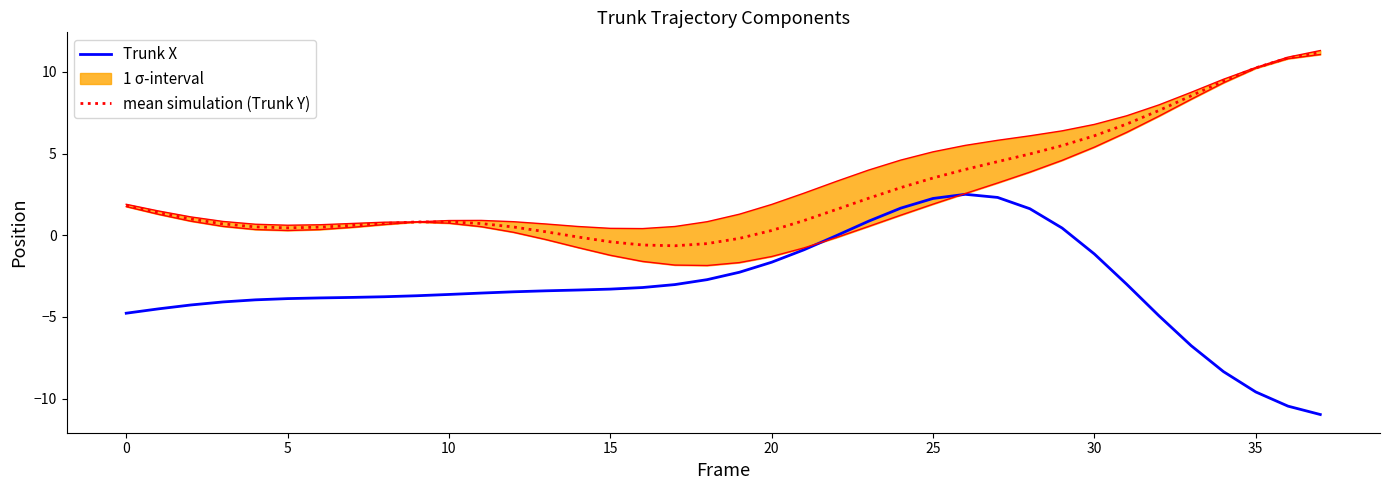

What is the highest value of the mean simulation (Trunk Y) series?

11.2